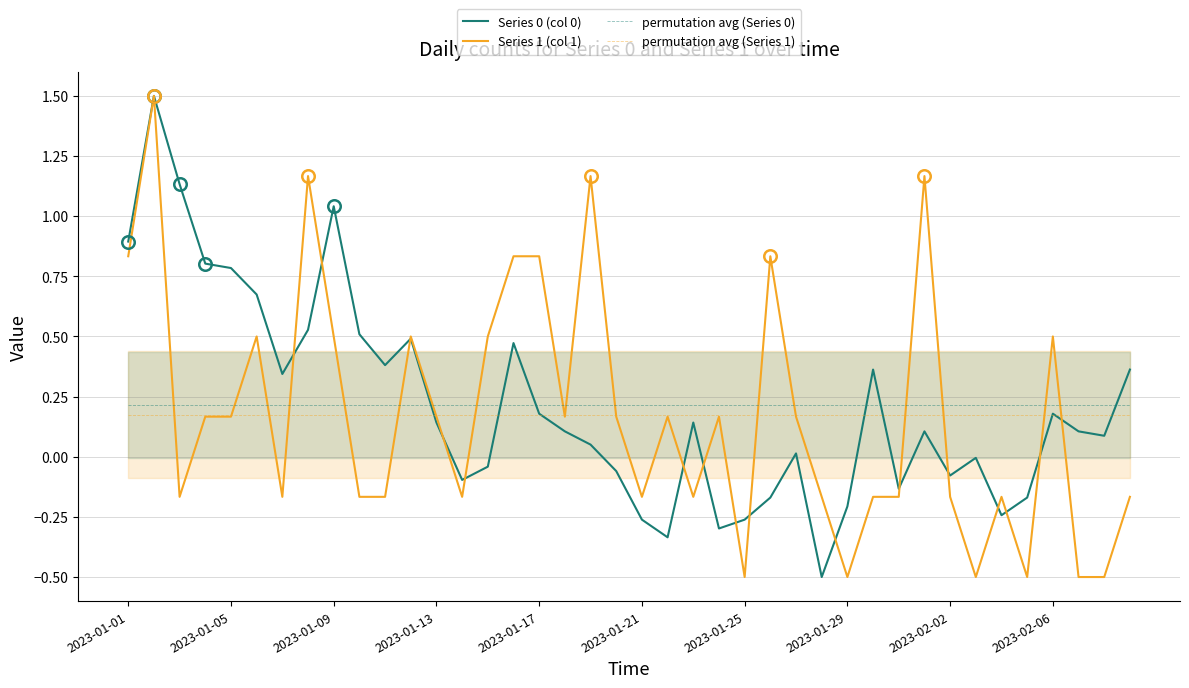

Between 35 and 37, which is larger?

37